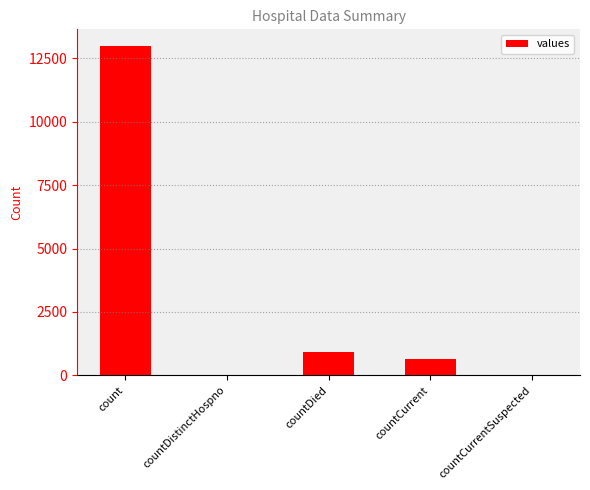

Between countDied and countCurrent, which is larger?

countDied